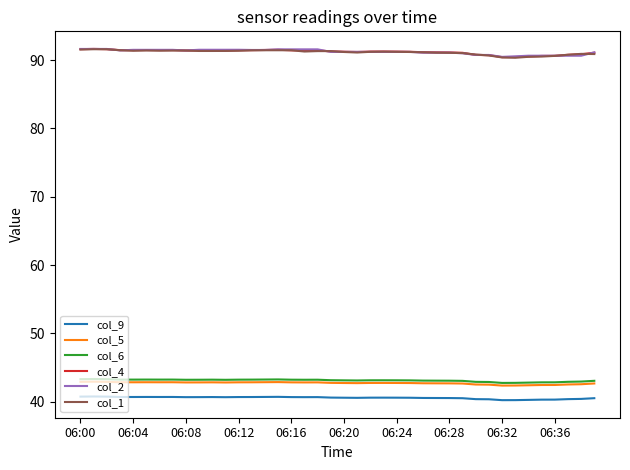

What is the minimum value for col_5?

42.3